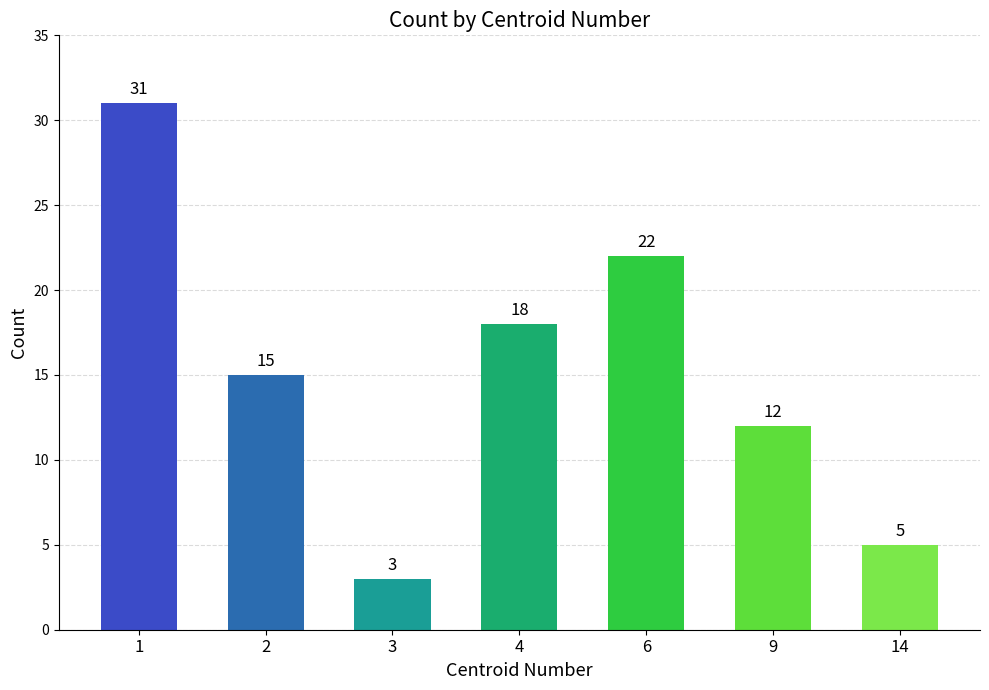

Rank the categories by value from highest to lowest.

1, 6, 4, 2, 9, 14, 3